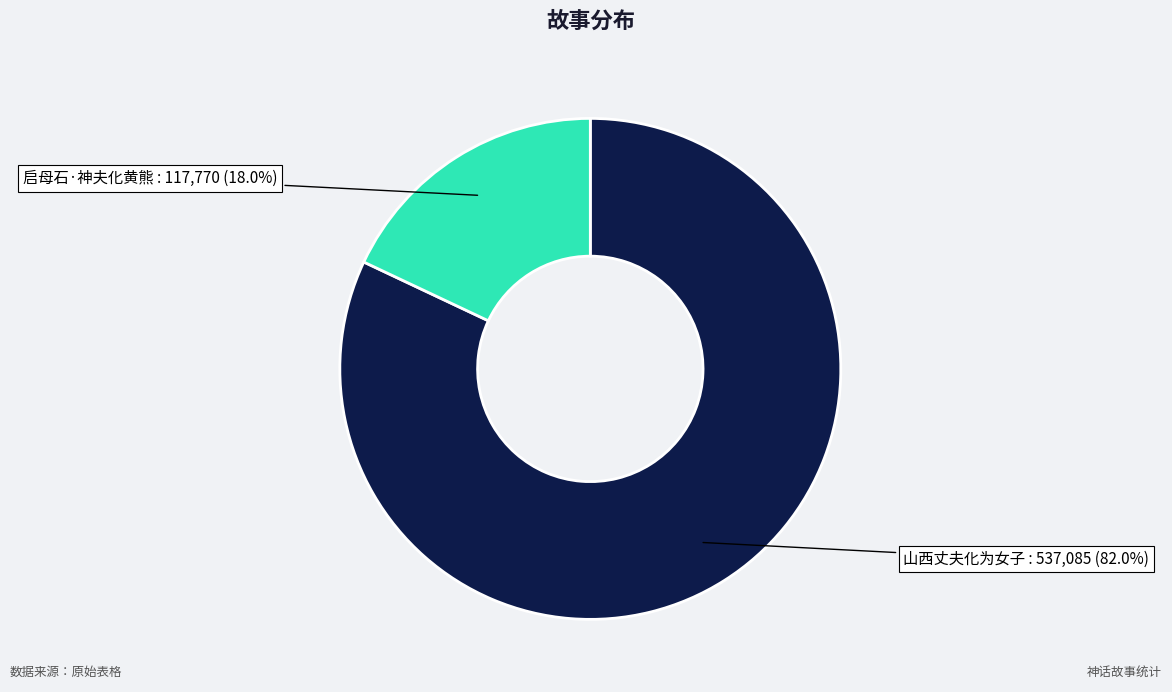

Approximately how many times larger is the value at 启母石·神夫化黄熊 compared to 山西丈夫化为女子?

0.2